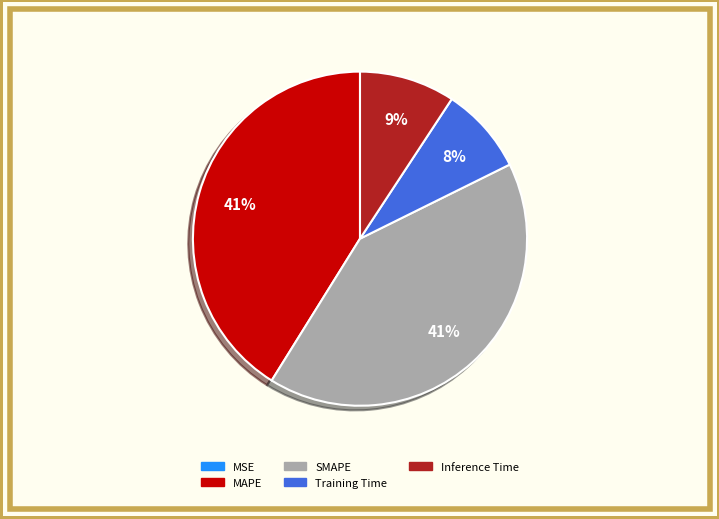

To the nearest percent, what is the average slice percentage?

20%